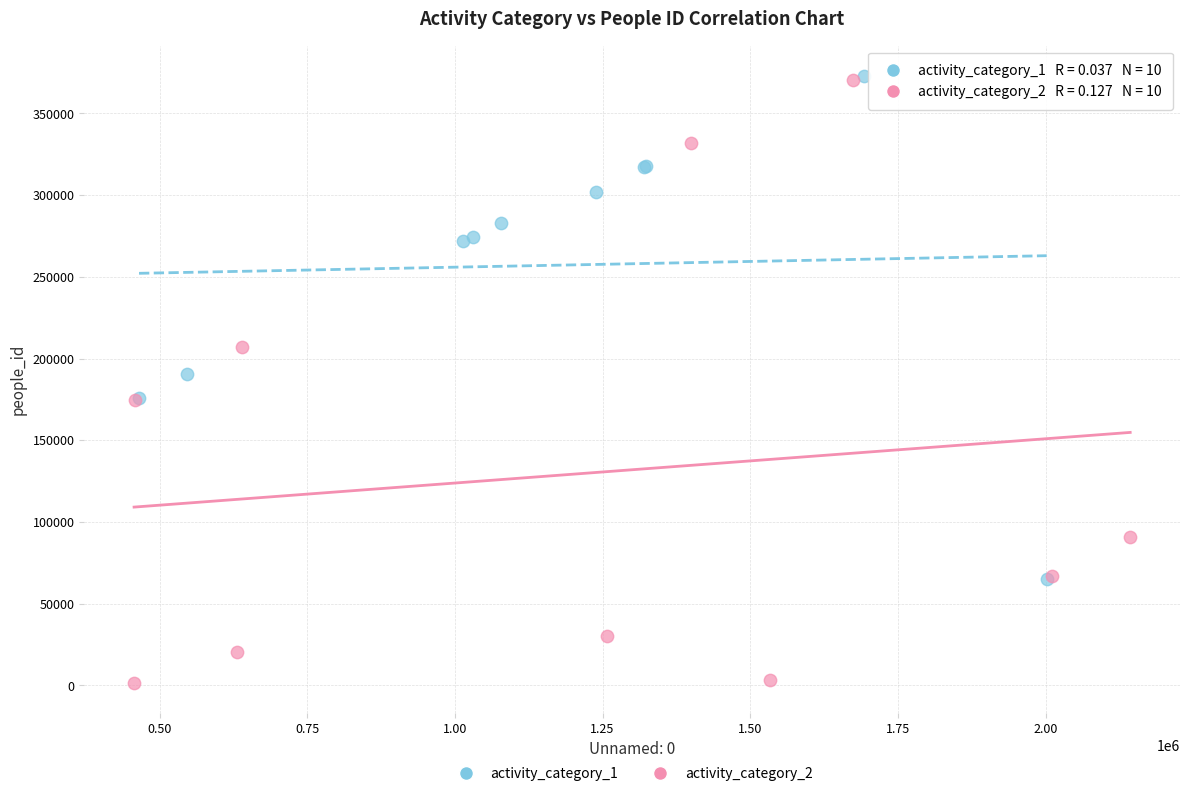

Which series has the widest spread of Y values?

activity_category_2